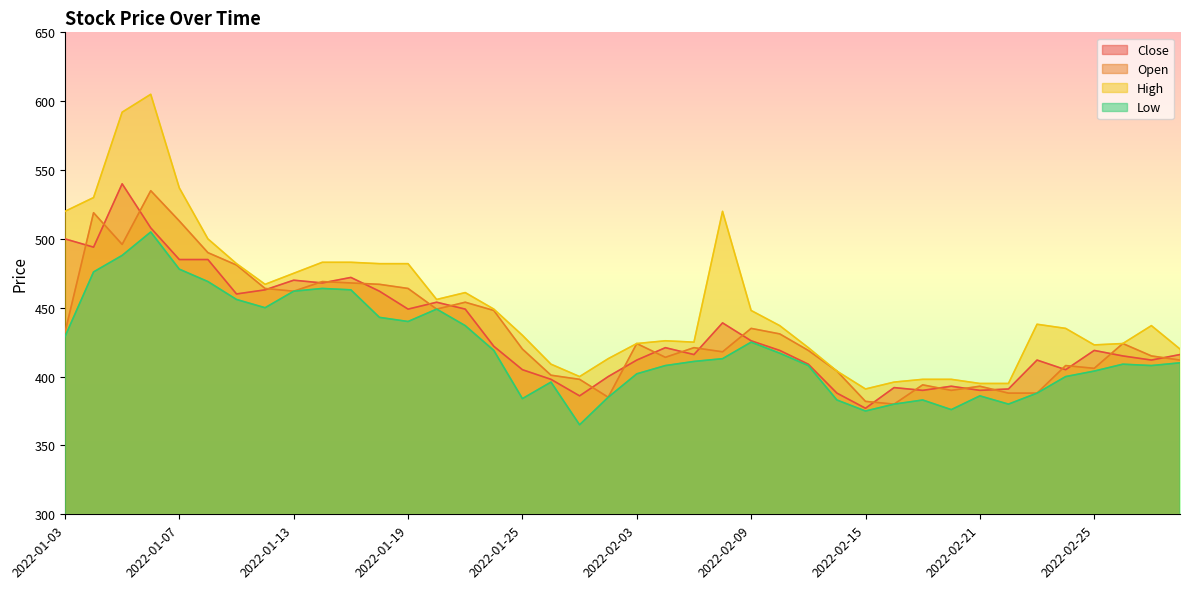

True or false: Low has a value of 408 at 2022-02-11.

True